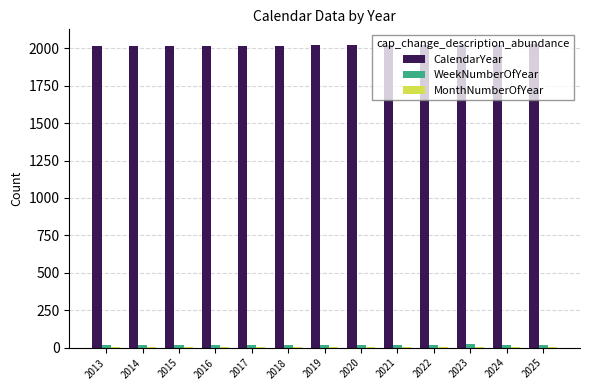

Are the bars grouped side by side (vs. stacked)?

Yes